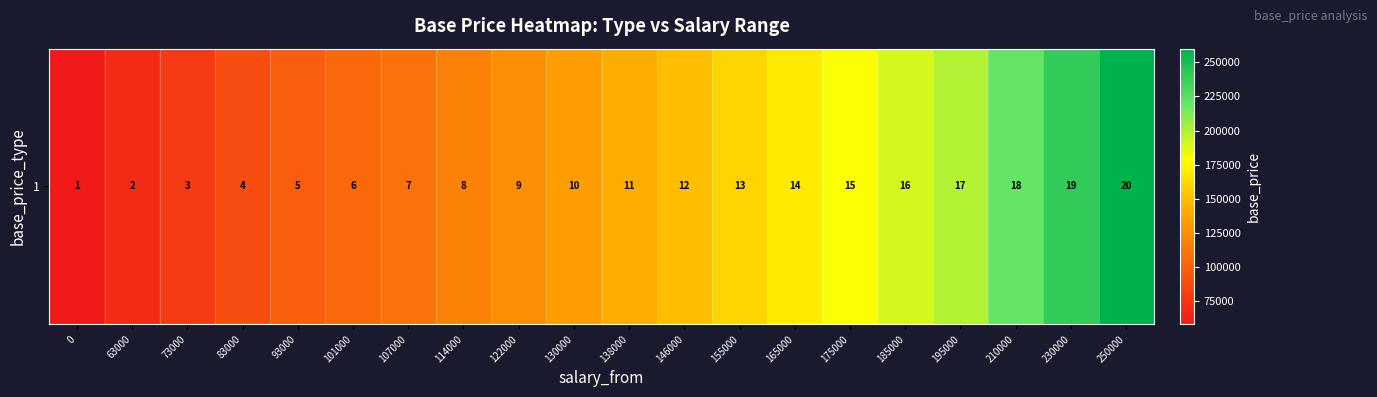

How many values are below 142000?

10